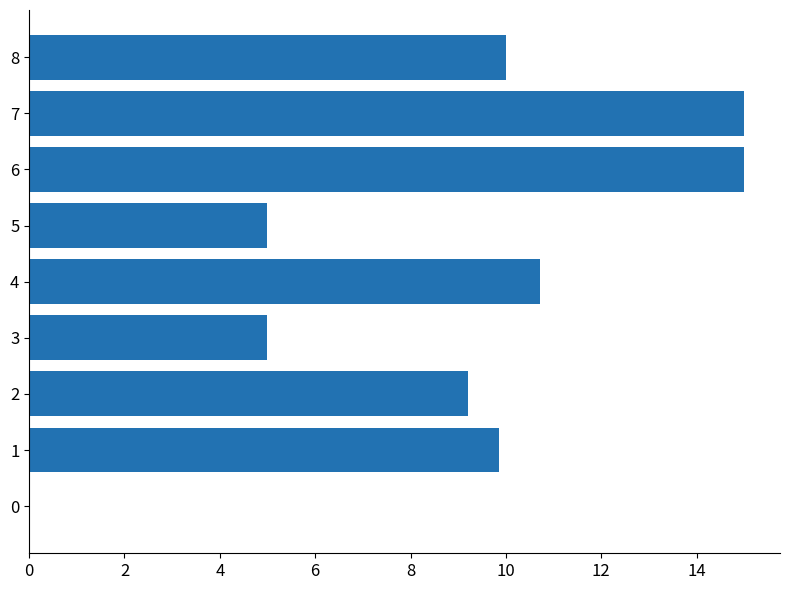

What is the sum of all values?

79.8